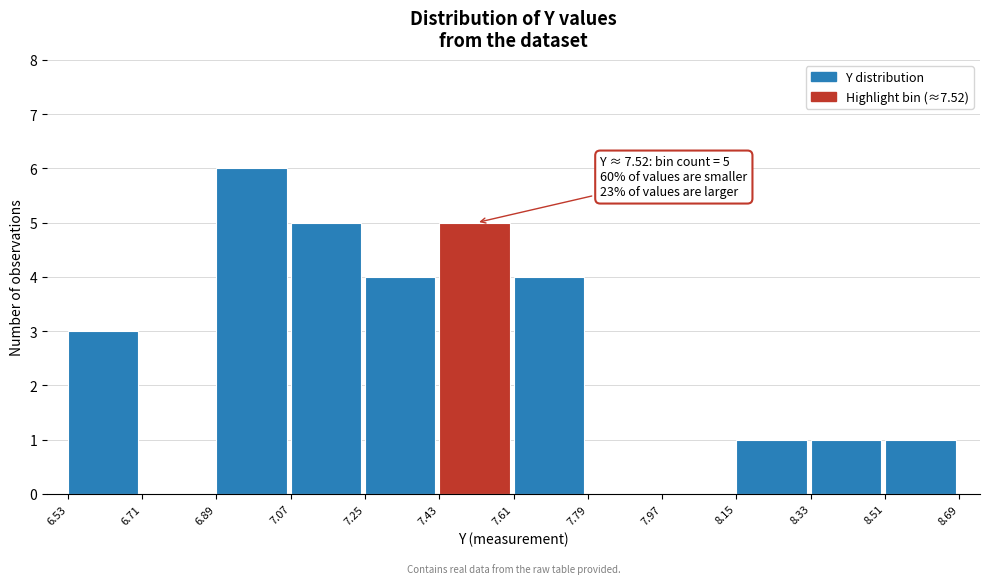

Over which range of the x-axis is the bar tallest?

6.89 to 7.07